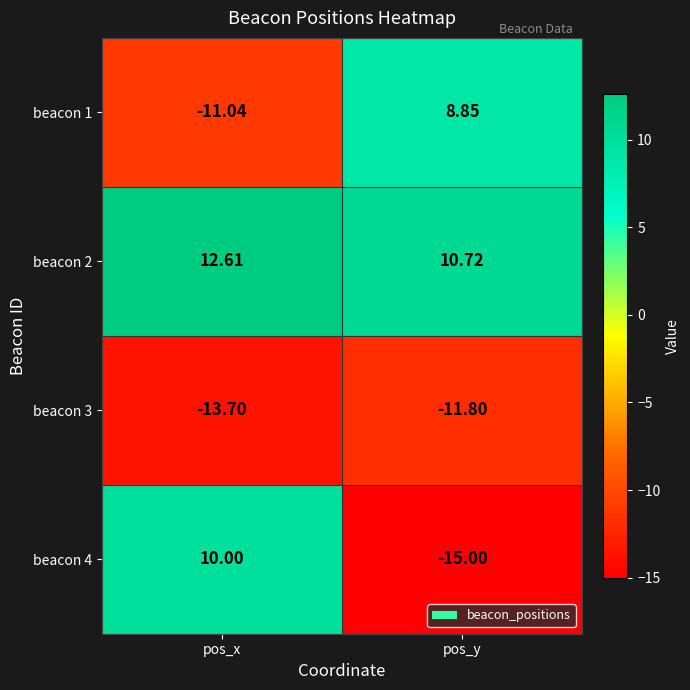

Where does the beacon 2 series first go above 12?

pos_x